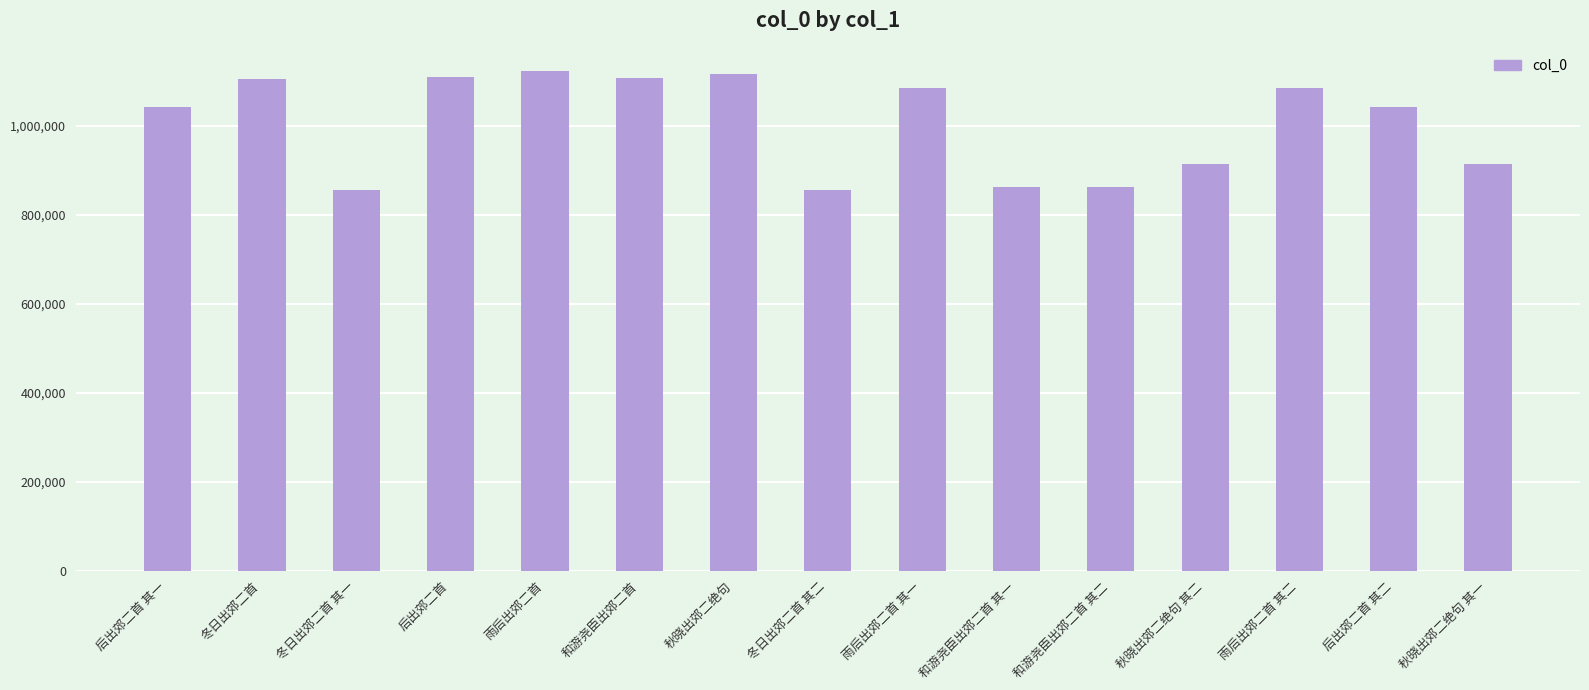

Are the bars grouped side by side (vs. stacked)?

No